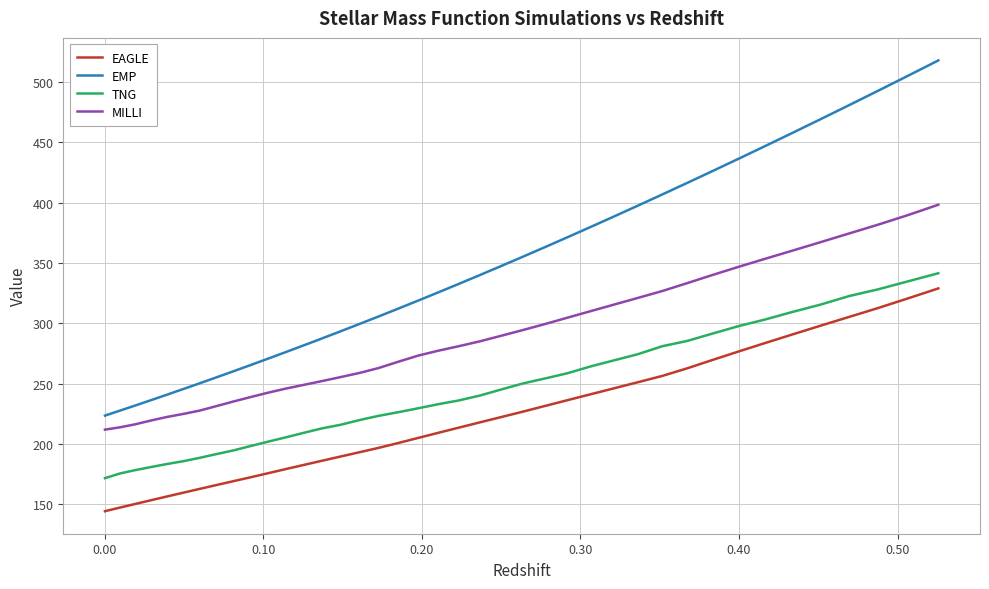

How many lines are shown in the chart?

4